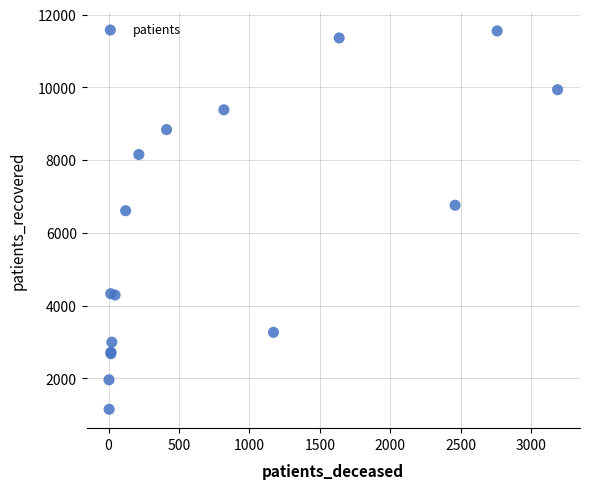

What Y value in the scatter plot is closest to 6352?

6610